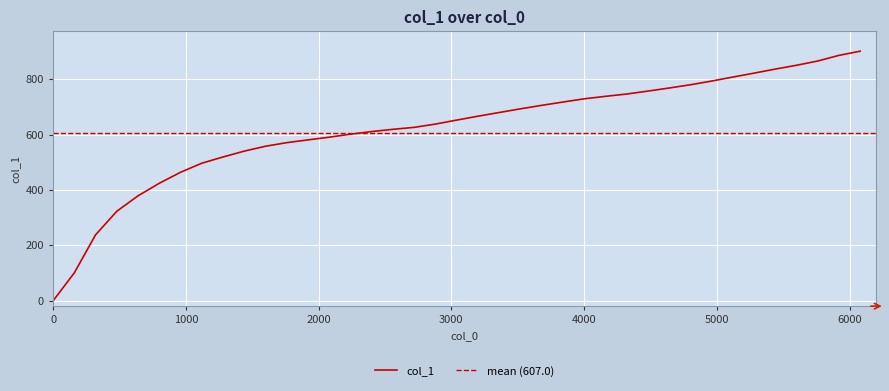

What value does the data have at 2400?

611.0